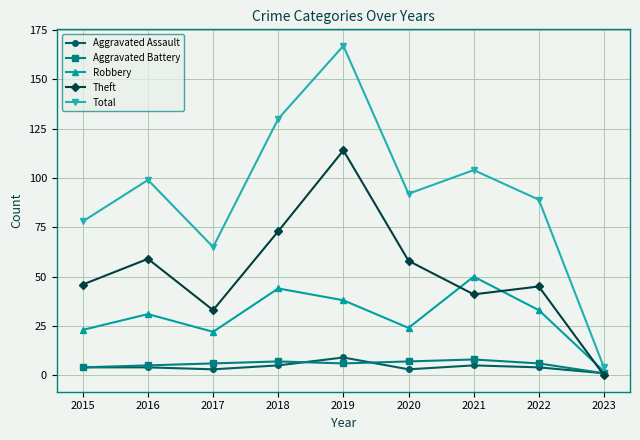

Reading right to left, extract all data points from this chart.

Aggravated Assault: 1	4	5	3	9	5	3	4	4
Aggravated Battery: 1	6	8	7	6	7	6	5	4
Robbery: 2	33	50	24	38	44	22	31	23
Theft: 0	45	41	58	114	73	33	59	46
Total: 4	89	104	92	167	130	65	99	78